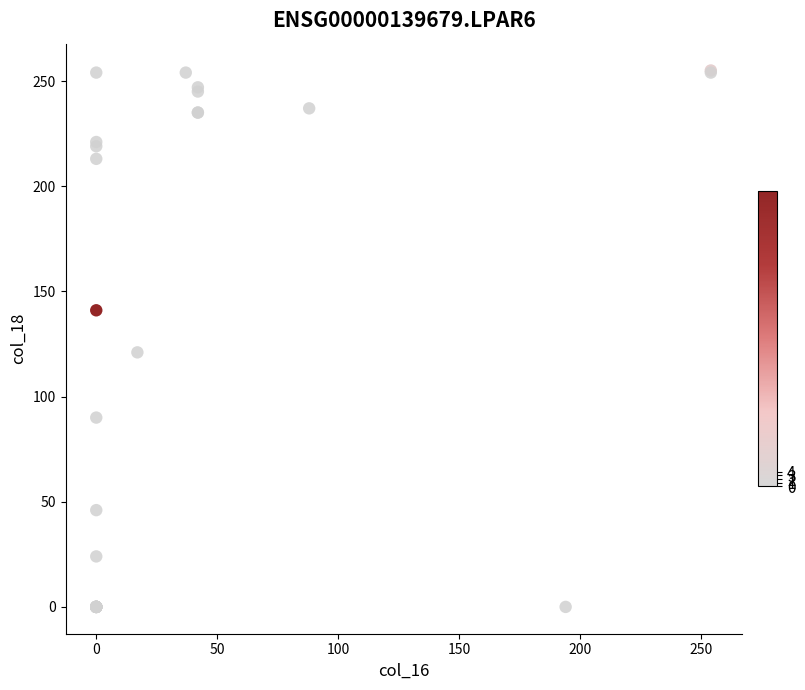

What Y value in the scatter plot is closest to 127?

121